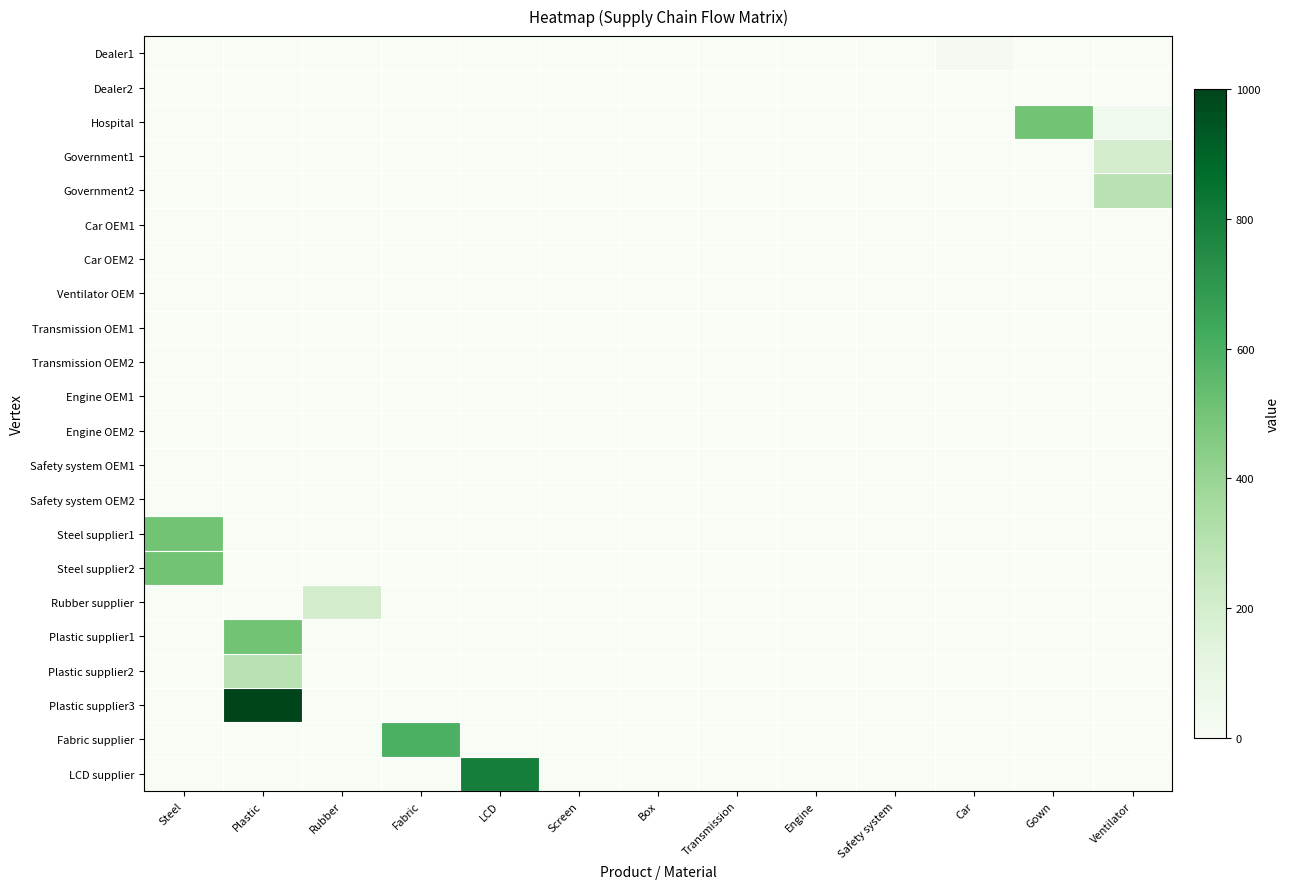

What is the total value across all series at Steel?

1000